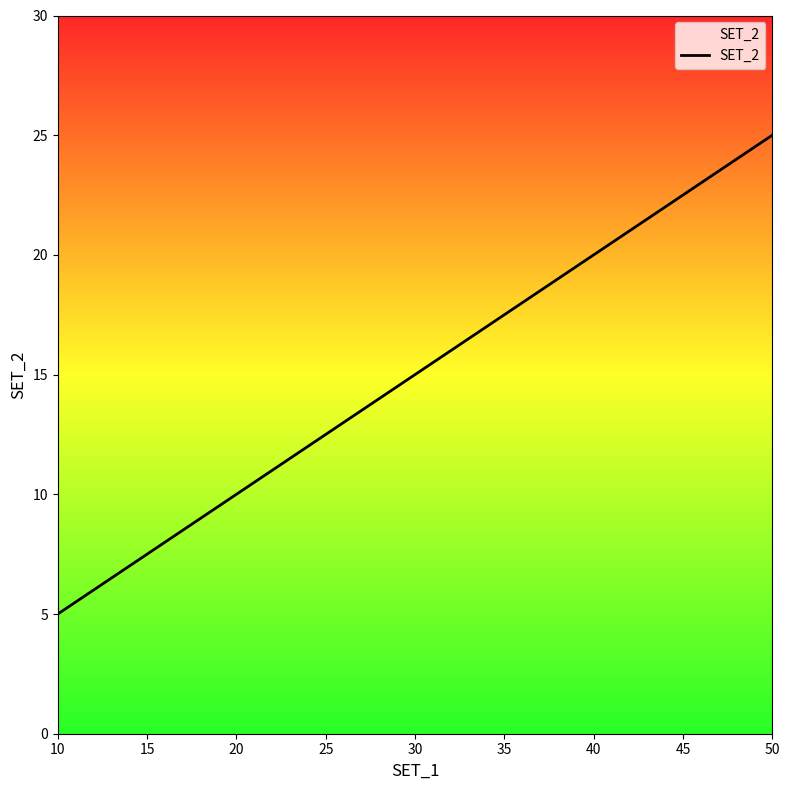

What is the greatest value displayed?

25